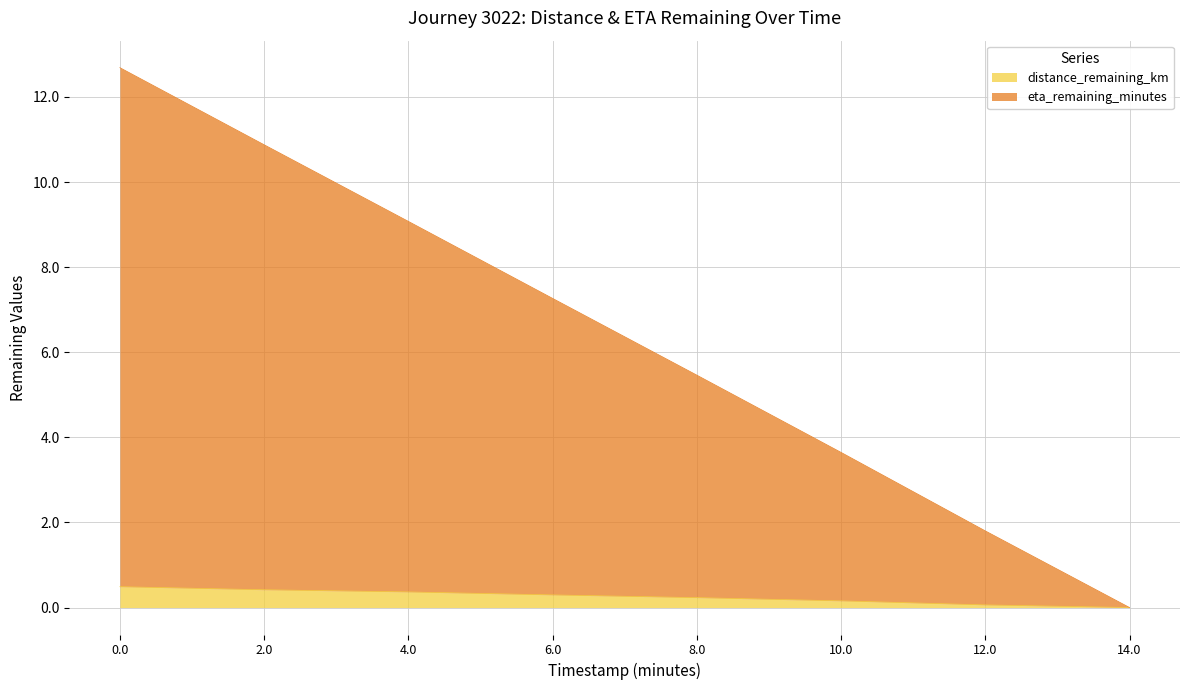

How many values in the eta_remaining_minutes series are below 7?

4